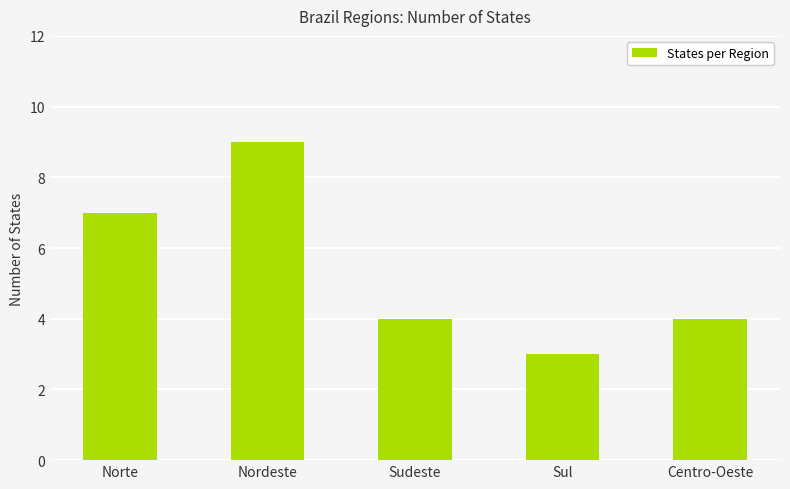

Between Sudeste and Norte, which is larger?

Norte